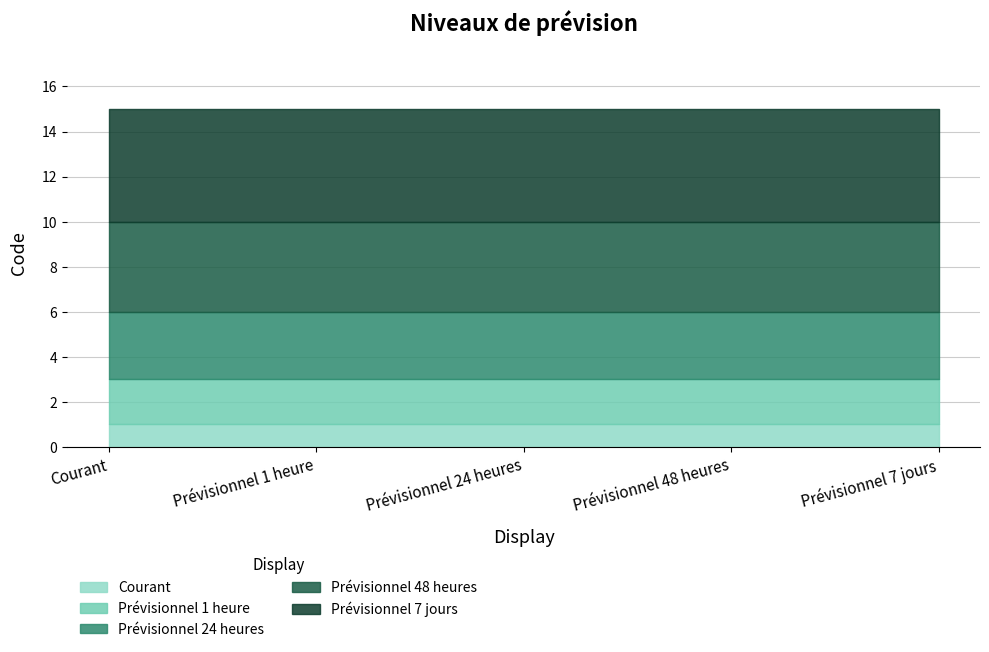

What is the approximate value at Prévisionnel 48 heures?

4